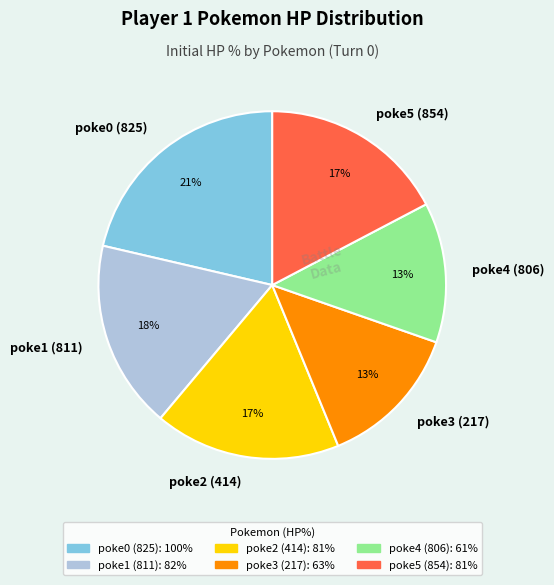

To the nearest percent, what portion does poke0 (825) represent?

21%